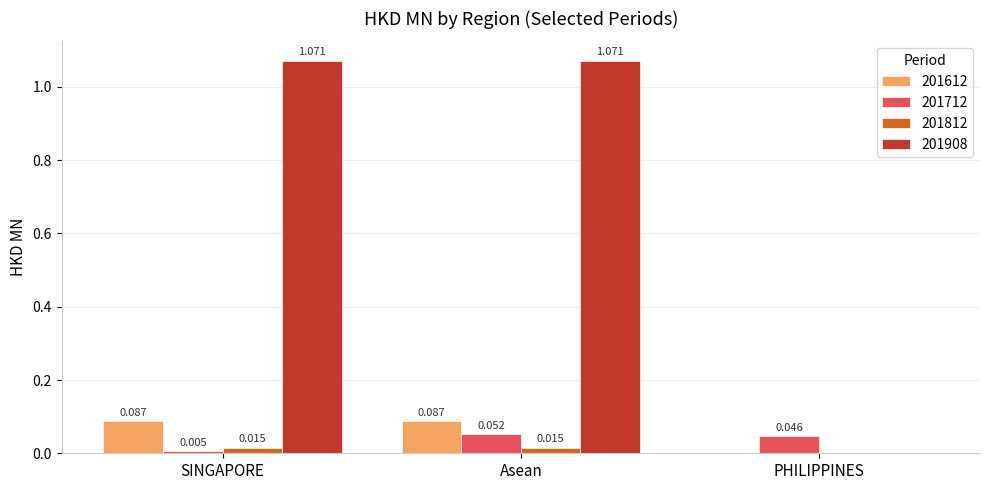

At which label does 201908 first exceed 1?

SINGAPORE